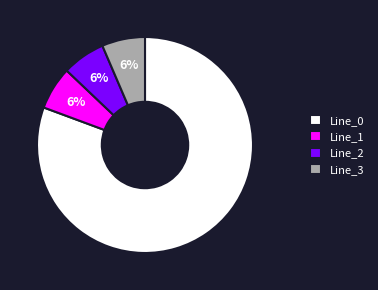

To the nearest percent, what is the average slice percentage?

25%